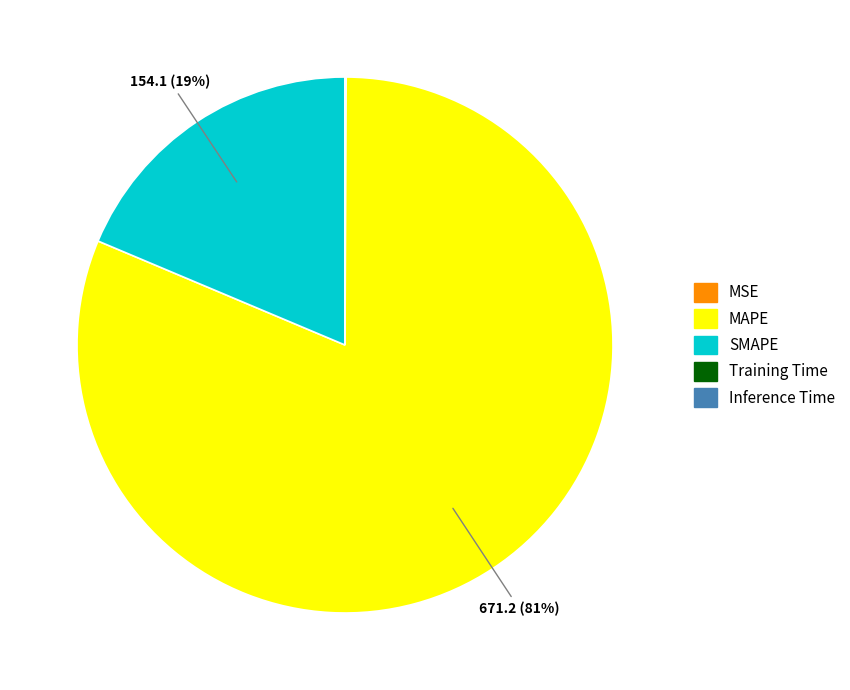

To the nearest percent, what portion does SMAPE represent?

19%